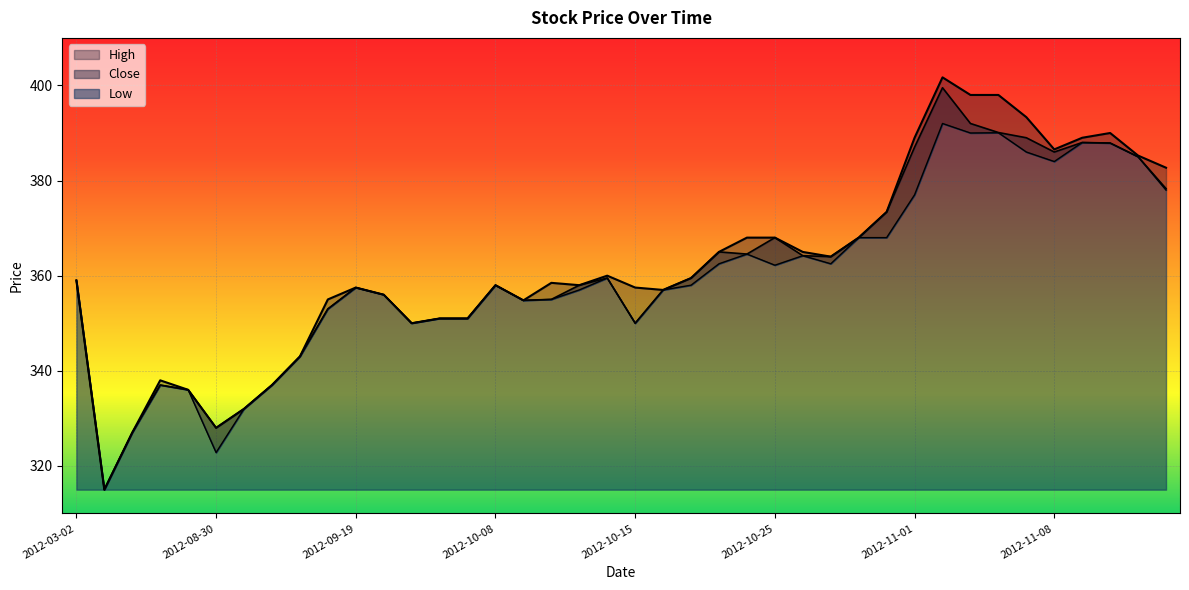

What is the sum of all Close values?

14434.3